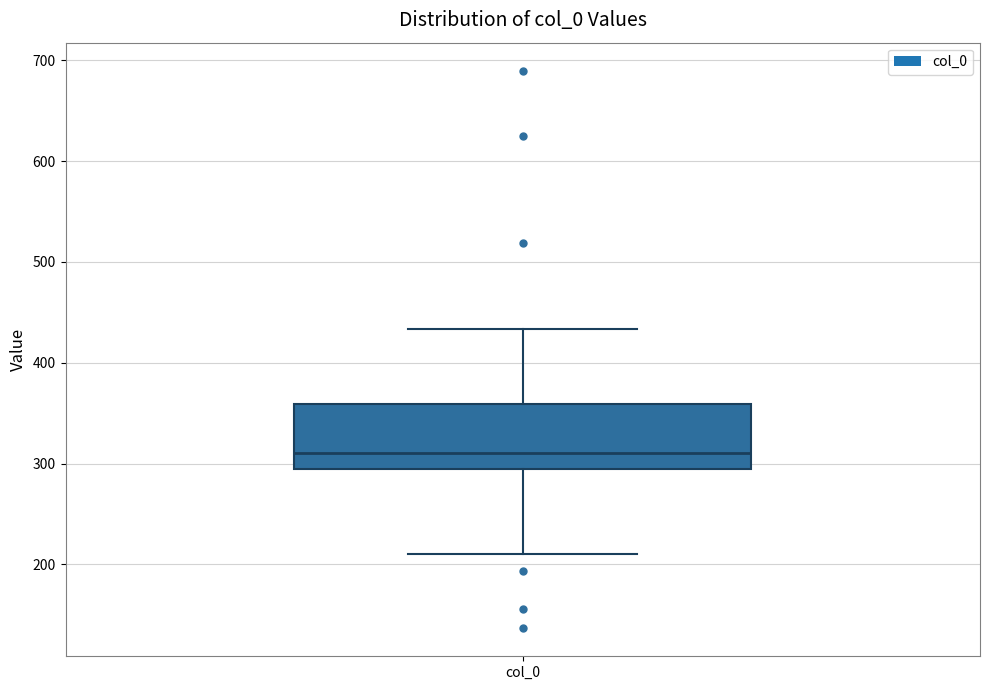

Transcribe this box plot: give where the median line is, the range the box spans, and where the two whiskers end, as read against the y-axis. The values are not printed on the chart, so give them approximately, as read against the axis.

median 310, box 290 to 360, whiskers 210 to 430